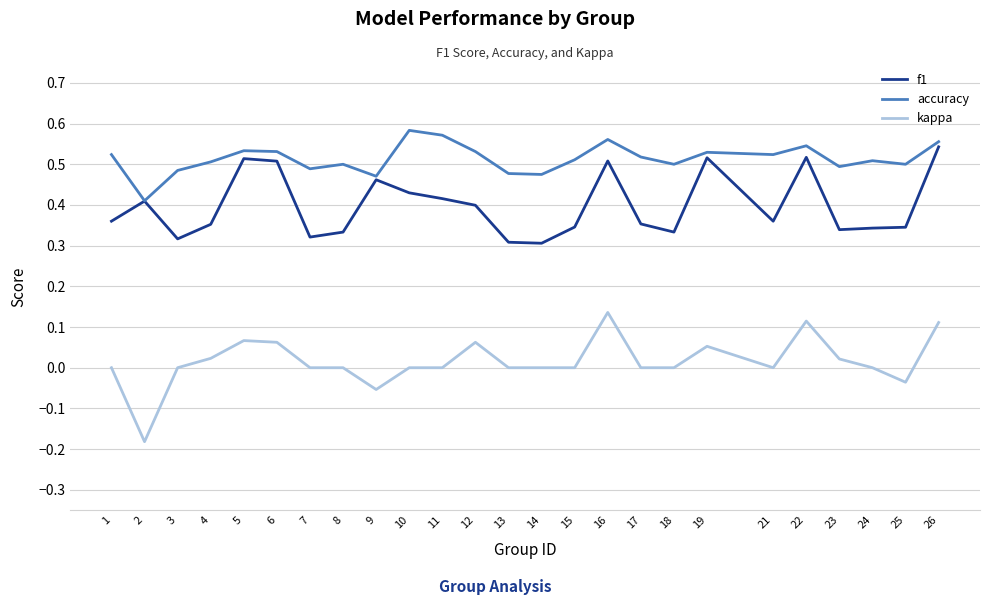

Which series changed the most between 6 and 22?

kappa